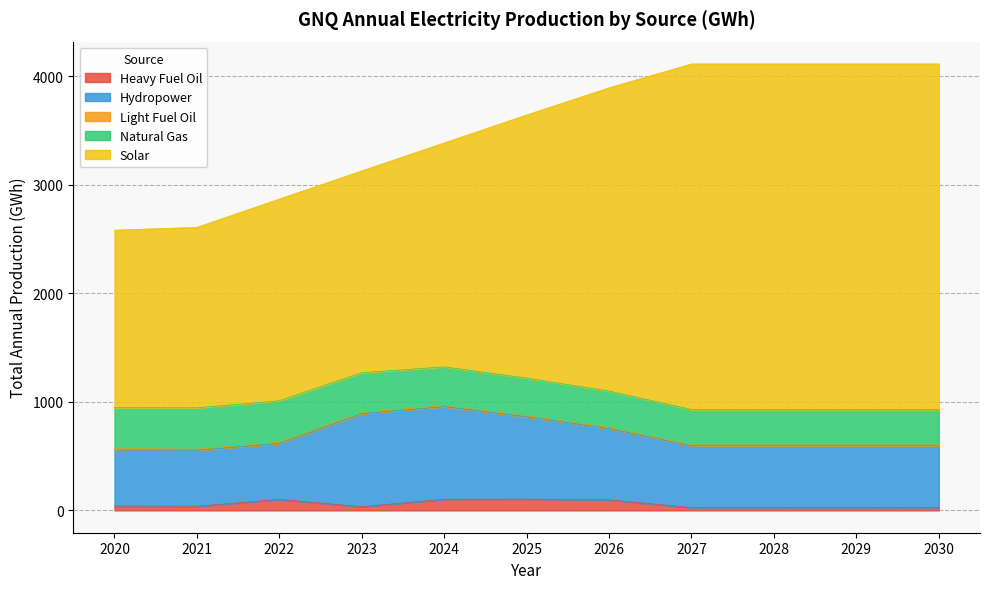

What is the maximum value for Solar?

3185.3